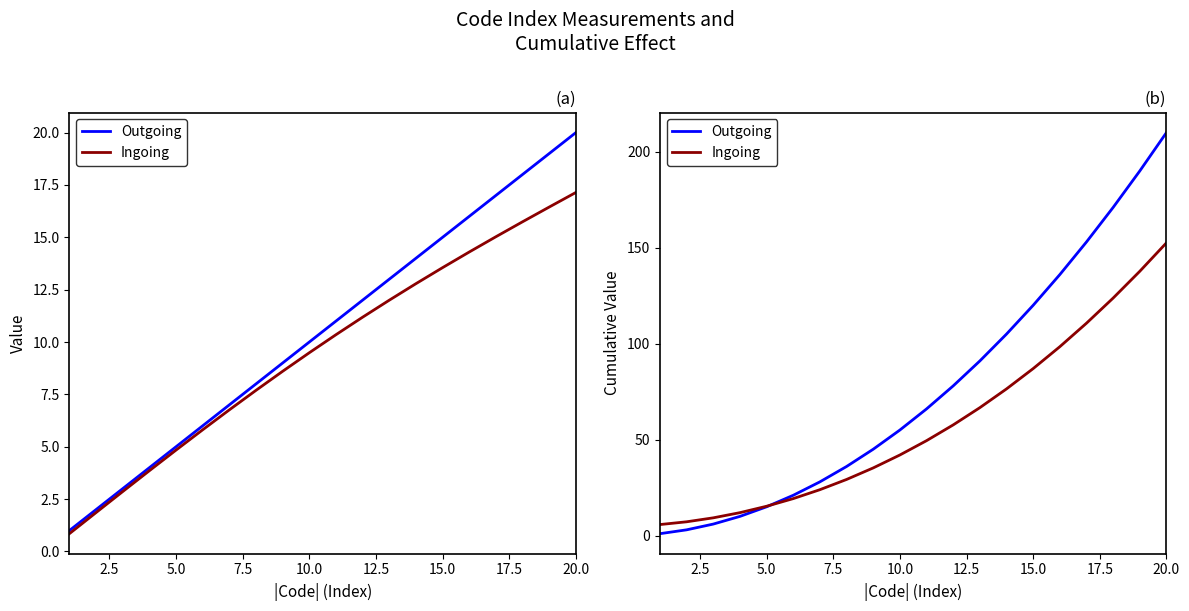

True or false: Outgoing and Ingoing cross at least once.

True